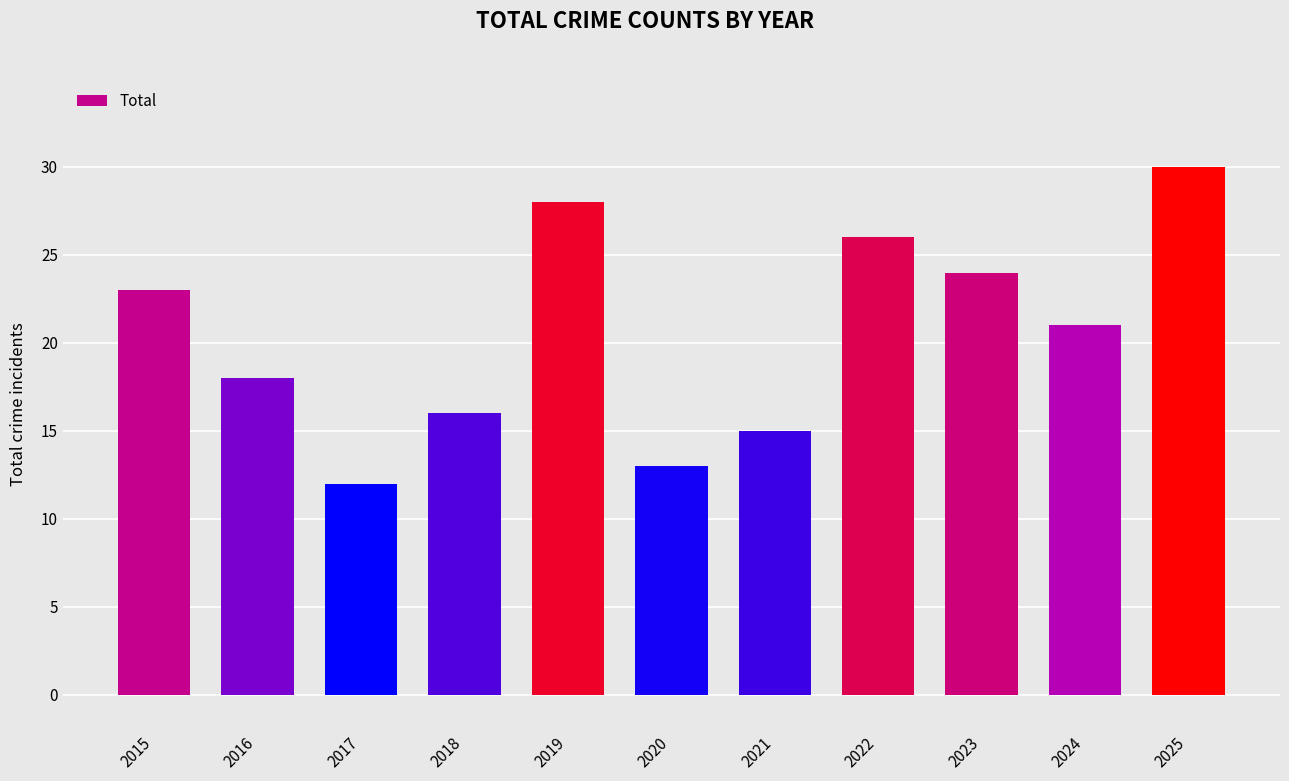

Rank the categories by value from highest to lowest.

2025, 2019, 2022, 2023, 2015, 2024, 2016, 2018, 2021, 2020, 2017